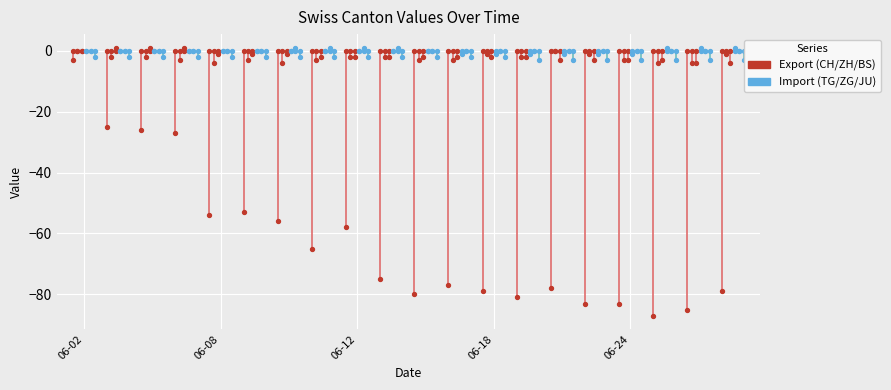

Is the value of ZG at 06-24 greater than the value of CH at 18?

Yes